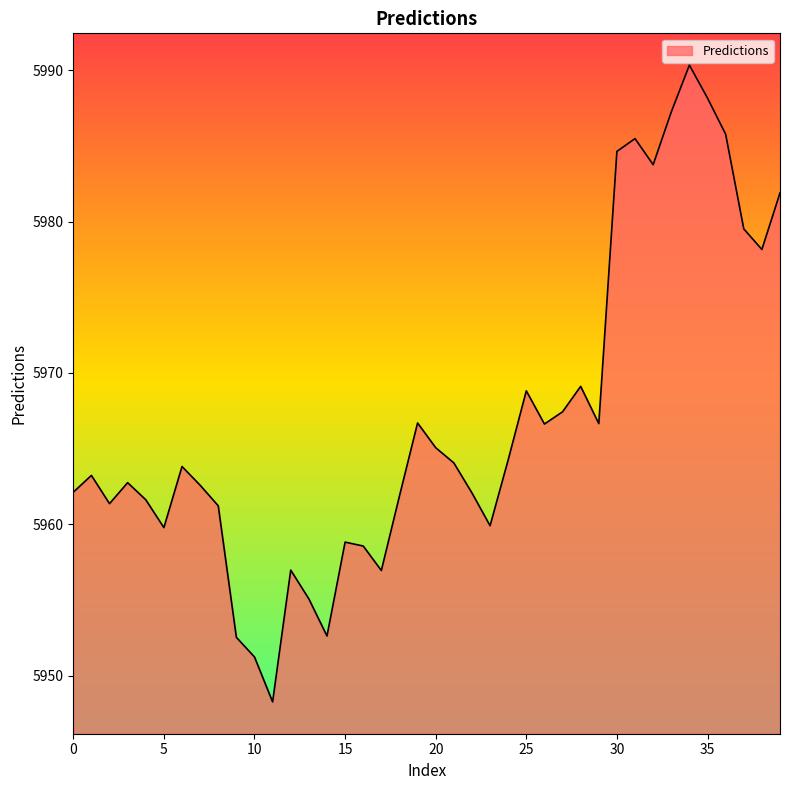

What is the difference between the maximum and minimum values?

42.1